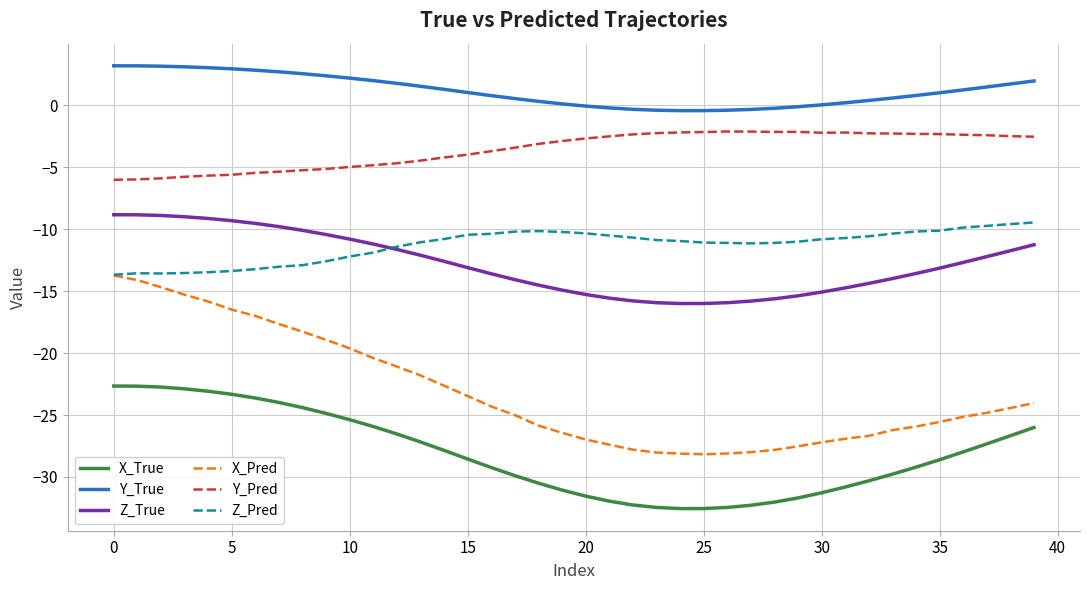

List the series in order of their peak value, highest first.

Y_True, Y_Pred, Z_True, Z_Pred, X_Pred, X_True